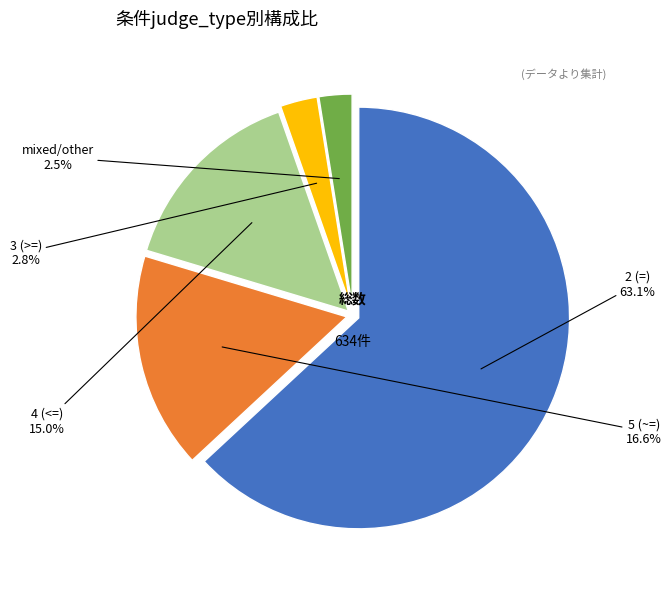

How many slices are in this pie chart?

5